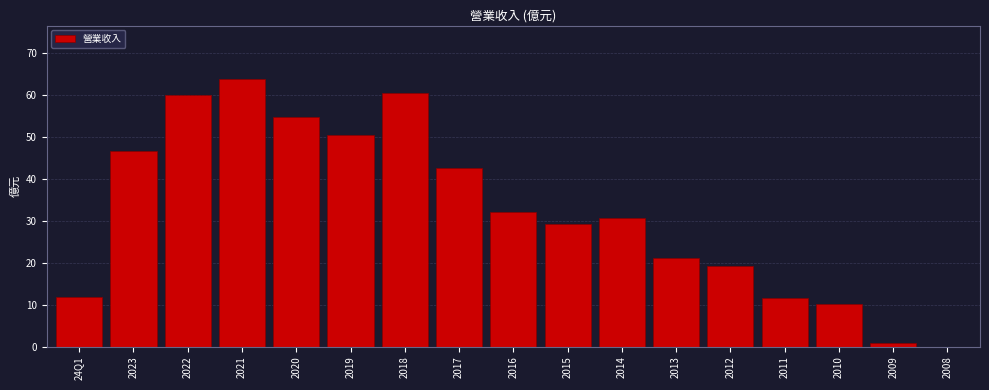

What is the sum of all values?

545.0